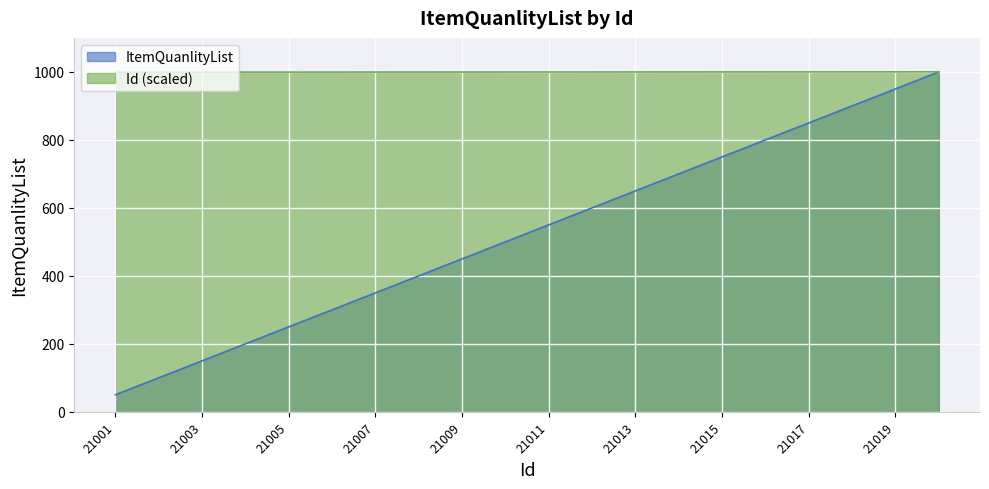

True or false: ItemQuanlityList and Id intersect in this chart.

False